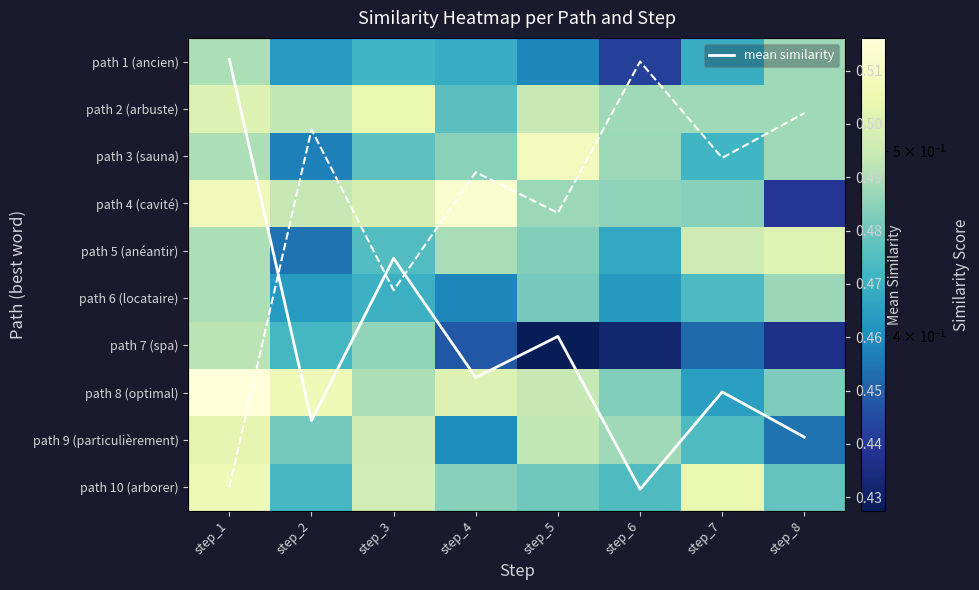

At which category is the sum across all series the highest?

step_1